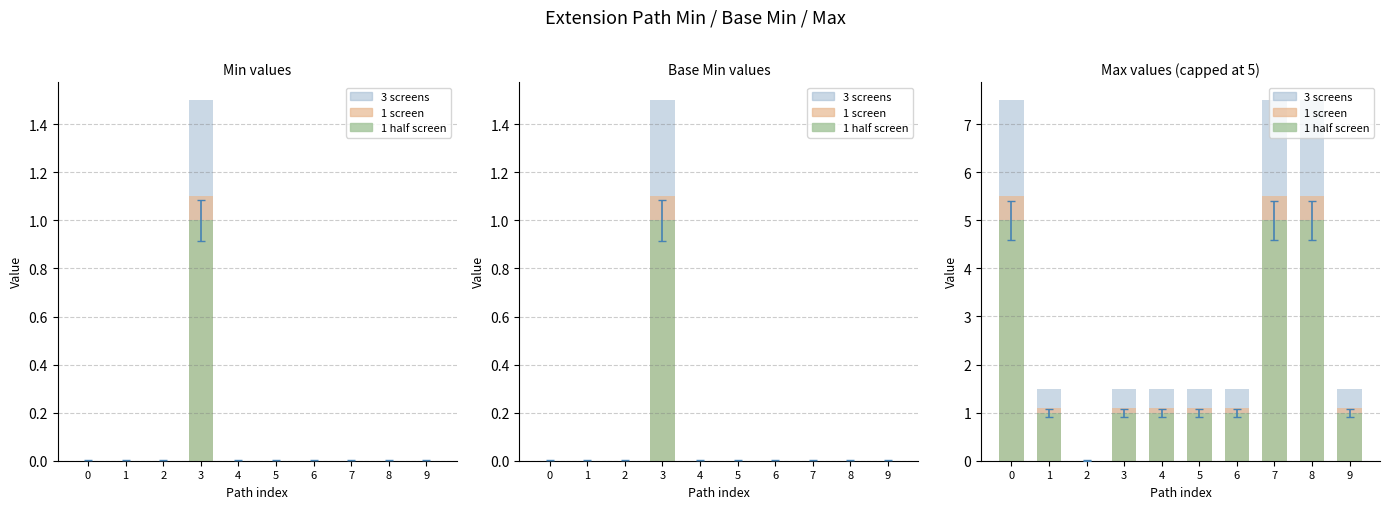

What is the difference between the highest and lowest values at 8?

2.5